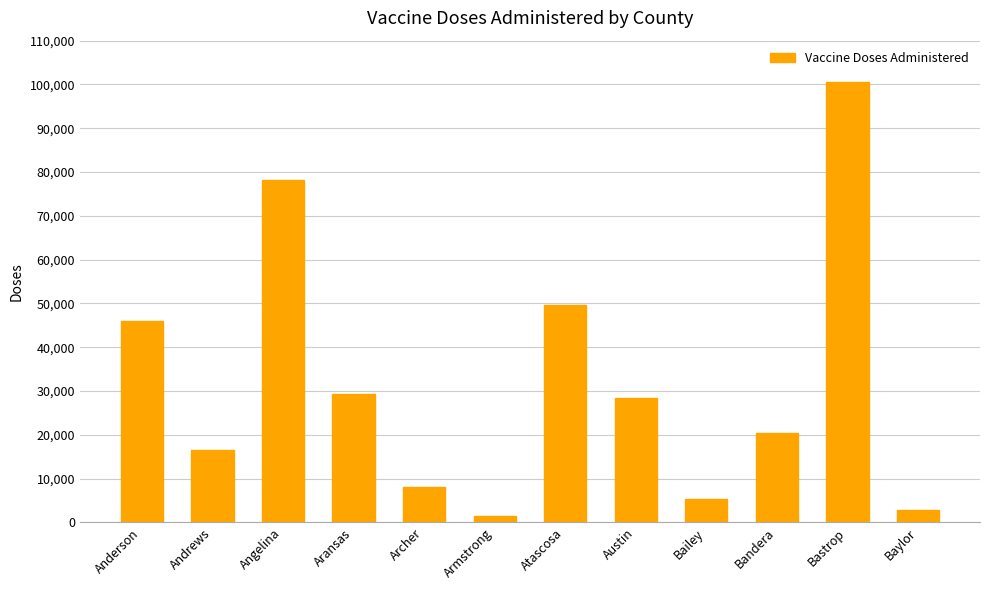

Between Austin and Andrews, which is larger?

Austin